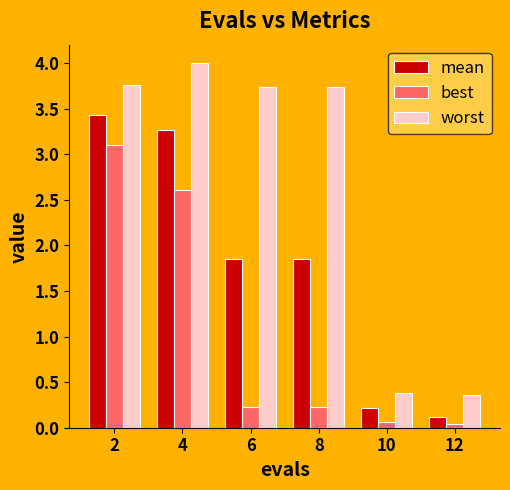

The value of best at 10 is 0.1. True or false?

True